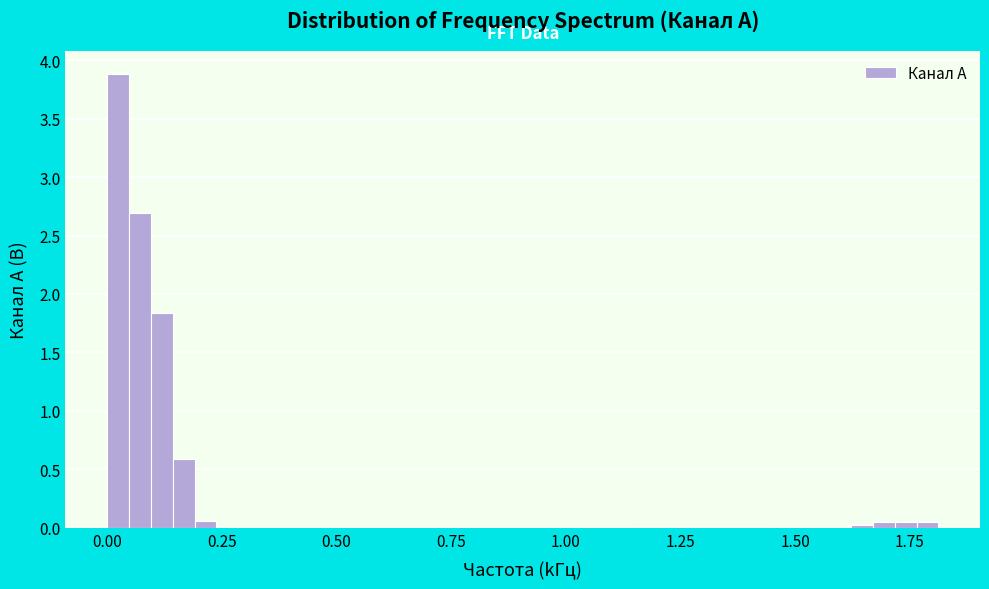

Read against the x-axis, roughly where is the centre of the tallest bar?

0.00